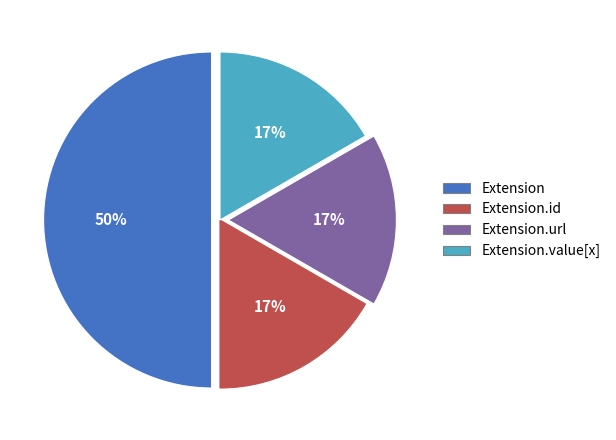

To the nearest percent, what is the average slice percentage?

25%